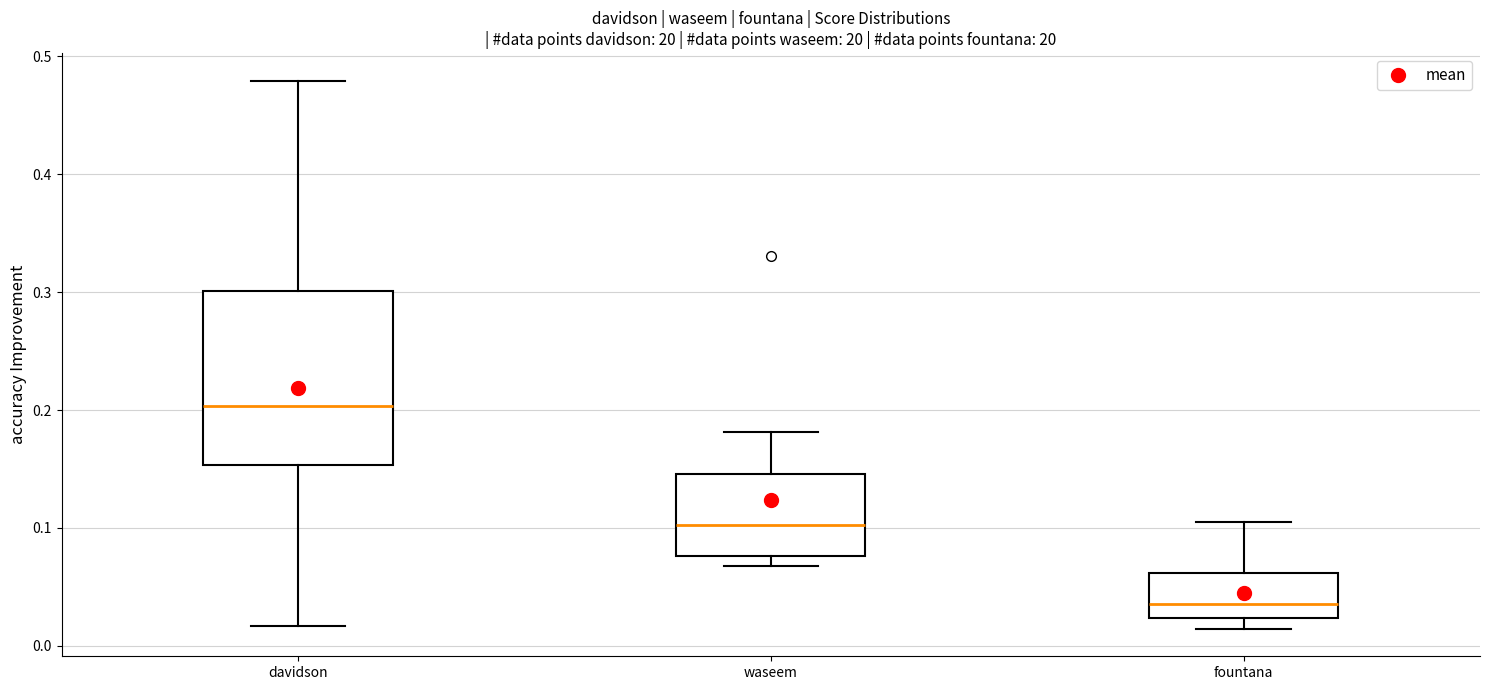

Reading left to right, read every box against the y-axis: the position of its median line, the range the box covers, and the ends of its whiskers. The values are not printed on the chart, so give them approximately, as read against the axis.

davidson: median 0.20, box 0.15 to 0.30, whiskers 0.02 to 0.48
waseem: median 0.10, box 0.08 to 0.15, whiskers 0.07 to 0.18
fountana: median 0.04, box 0.02 to 0.06, whiskers 0.01 to 0.11